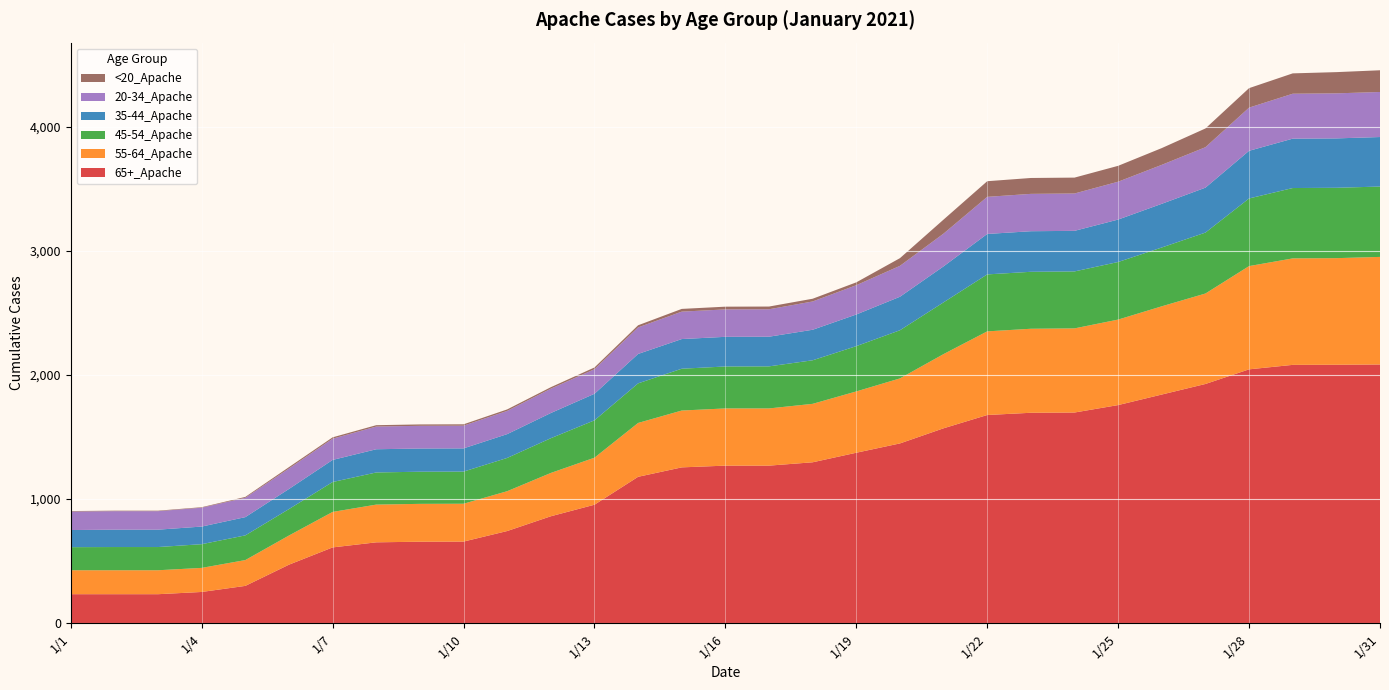

Reading right to left, extract all data points from this chart.

65+_Apache: 1/31=2085	1/30=2083	1/29=2082	1/28=2046	1/27=1928	1/26=1843	1/25=1758	1/24=1698	1/23=1696	1/22=1678	1/21=1571	1/20=1449	1/19=1374	1/18=1297	1/17=1270	1/16=1270	1/15=1256	1/14=1180	1/13=955	1/12=862	1/11=743	1/10=658	1/9=657	1/8=652	1/7=611	1/6=472	1/5=301	1/4=252	1/3=234	1/2=234	1/1=234
55-64_Apache: 1/31=867	1/30=859	1/29=858	1/28=832	1/27=729	1/26=711	1/25=689	1/24=678	1/23=677	1/22=674	1/21=598	1/20=524	1/19=494	1/18=471	1/17=461	1/16=461	1/15=458	1/14=434	1/13=379	1/12=349	1/11=321	1/10=305	1/9=305	1/8=304	1/7=286	1/6=235	1/5=208	1/4=194	1/3=193	1/2=193	1/1=193
45-54_Apache: 1/31=567	1/30=567	1/29=567	1/28=545	1/27=491	1/26=474	1/25=464	1/24=459	1/23=459	1/22=459	1/21=417	1/20=388	1/19=365	1/18=351	1/17=339	1/16=338	1/15=337	1/14=319	1/13=301	1/12=280	1/11=268	1/10=259	1/9=259	1/8=259	1/7=241	1/6=213	1/5=199	1/4=191	1/3=187	1/2=187	1/1=186
35-44_Apache: 1/31=399	1/30=398	1/29=398	1/28=384	1/27=362	1/26=352	1/25=342	1/24=327	1/23=327	1/22=326	1/21=290	1/20=270	1/19=255	1/18=246	1/17=239	1/16=239	1/15=239	1/14=237	1/13=214	1/12=203	1/11=192	1/10=187	1/9=187	1/8=187	1/7=178	1/6=162	1/5=147	1/4=142	1/3=140	1/2=140	1/1=138
20-34_Apache: 1/31=363	1/30=363	1/29=362	1/28=348	1/27=326	1/26=314	1/25=305	1/24=301	1/23=301	1/22=299	1/21=264	1/20=249	1/19=236	1/18=228	1/17=221	1/16=221	1/15=221	1/14=214	1/13=198	1/12=196	1/11=187	1/10=183	1/9=183	1/8=183	1/7=171	1/6=165	1/5=156	1/4=152	1/3=149	1/2=149	1/1=149
<20_Apache: 1/31=175	1/30=171	1/29=164	1/28=157	1/27=151	1/26=135	1/25=128	1/24=128	1/23=128	1/22=126	1/21=113	1/20=62	1/19=23	1/18=22	1/17=22	1/16=22	1/15=22	1/14=17	1/13=14	1/12=12	1/11=12	1/10=11	1/9=11	1/8=11	1/7=11	1/6=11	1/5=7	1/4=4	1/3=4	1/2=4	1/1=4